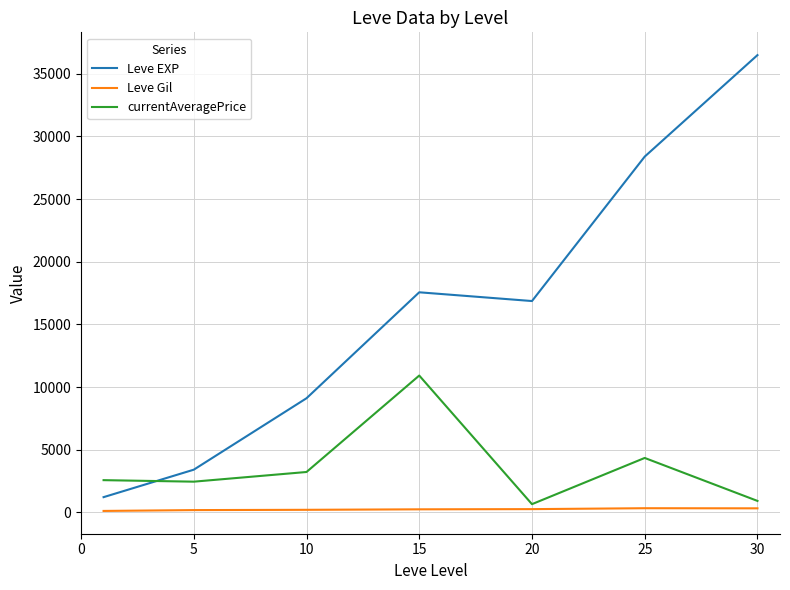

Which series ends up on top after the final intersection of Leve EXP and currentAveragePrice?

Leve EXP